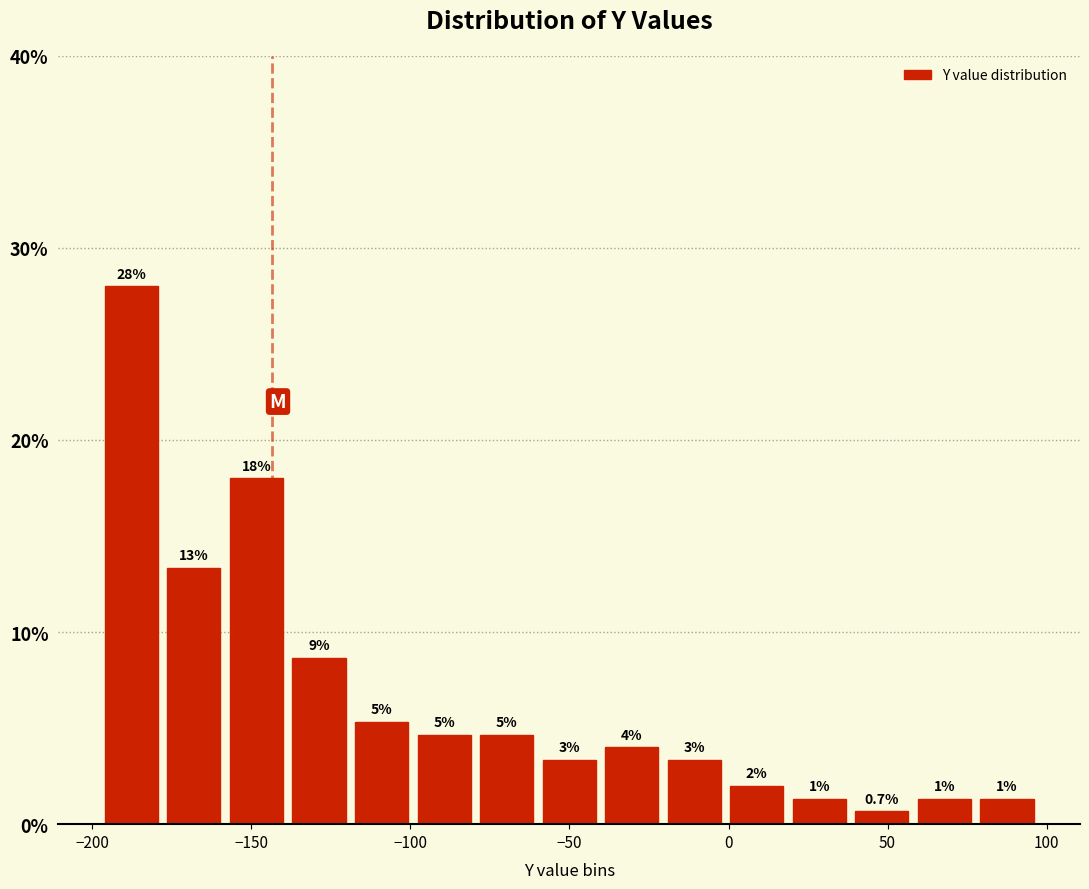

Read against the x-axis, roughly where is the centre of the tallest bar?

-190